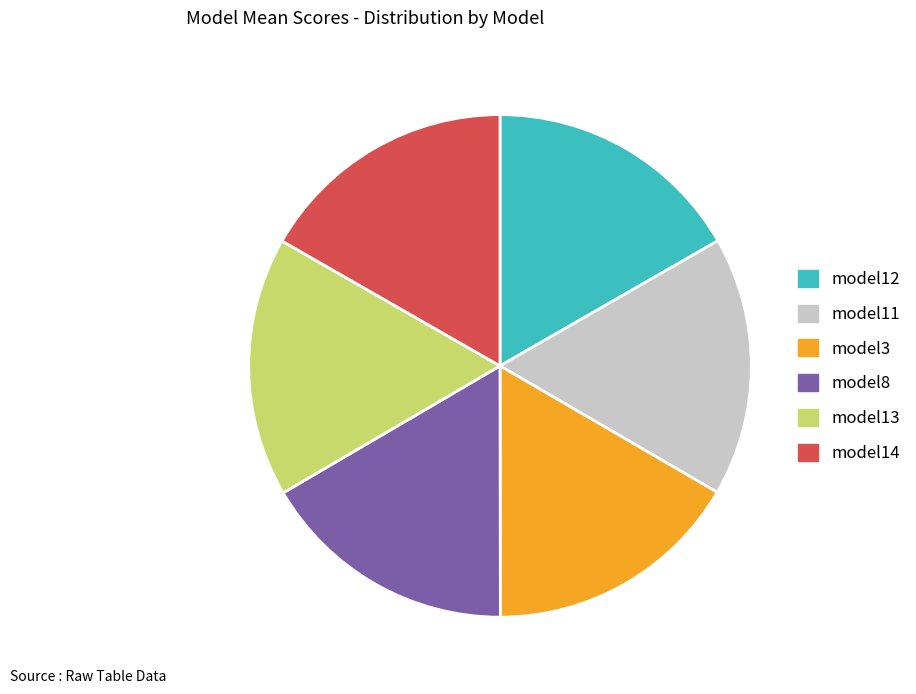

Is it true that model14 is 25% of the pie?

False